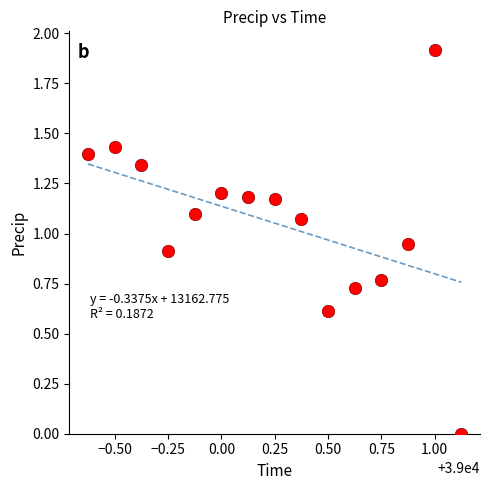

What is the range of X values (max minus min)?

1.8